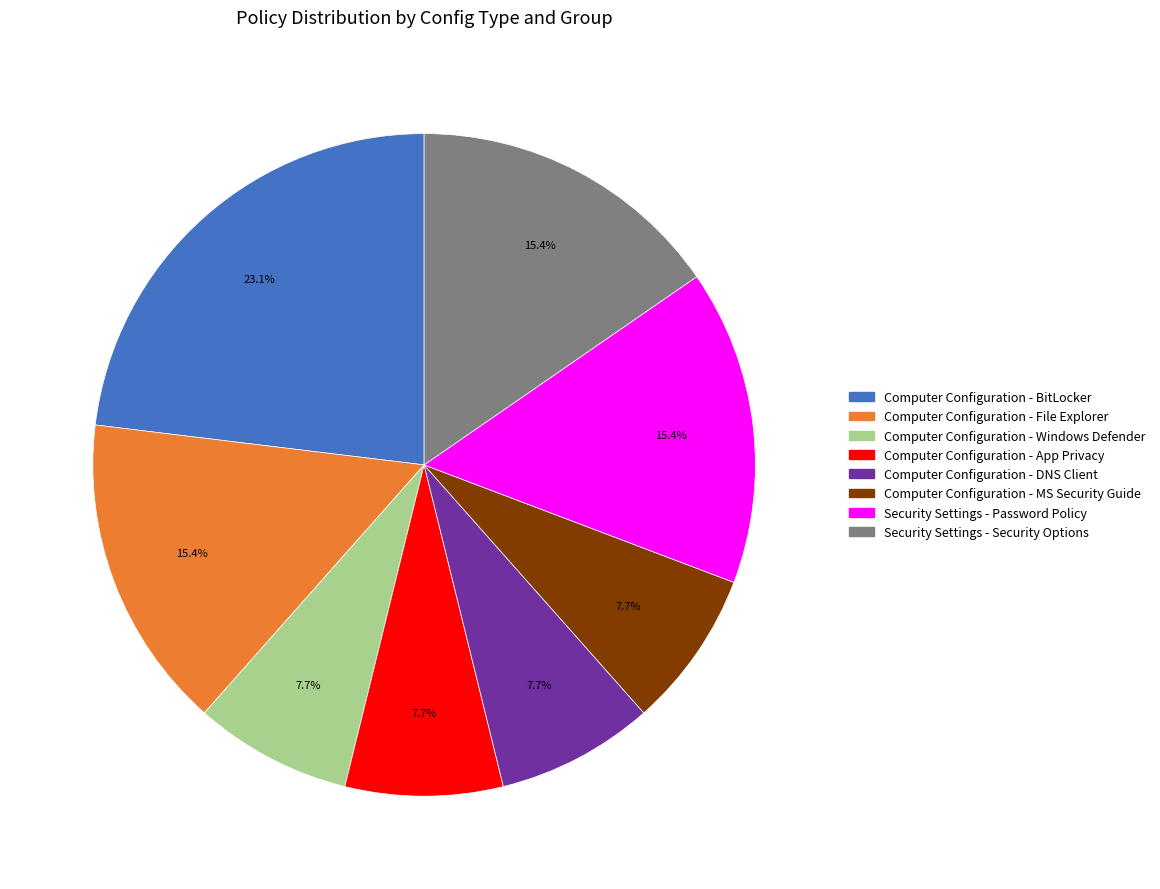

Which category has the biggest portion of the pie?

Computer Configuration - BitLocker